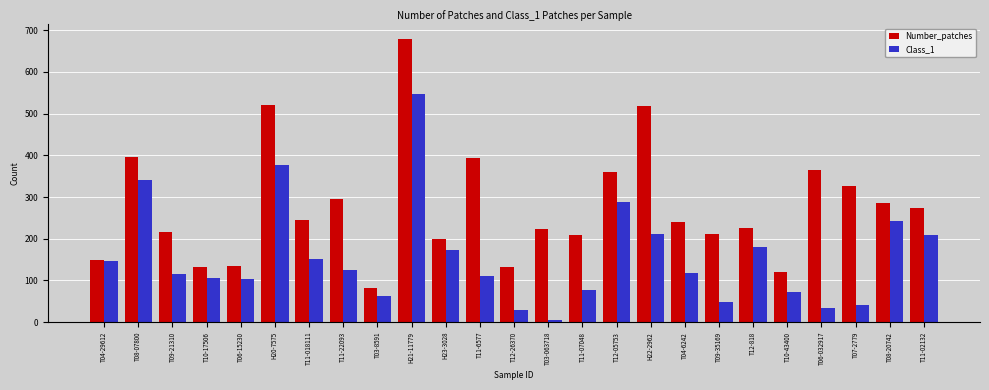

The Number_patches series shows 521 at H20-7575. True or false?

True